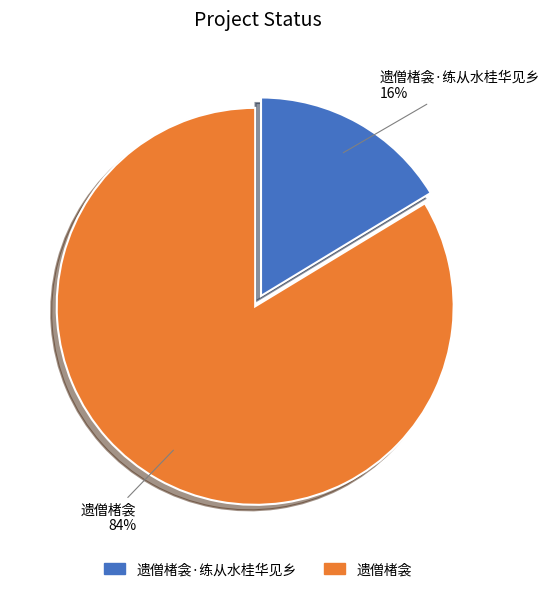

To the nearest percent, what is the average slice percentage?

50%